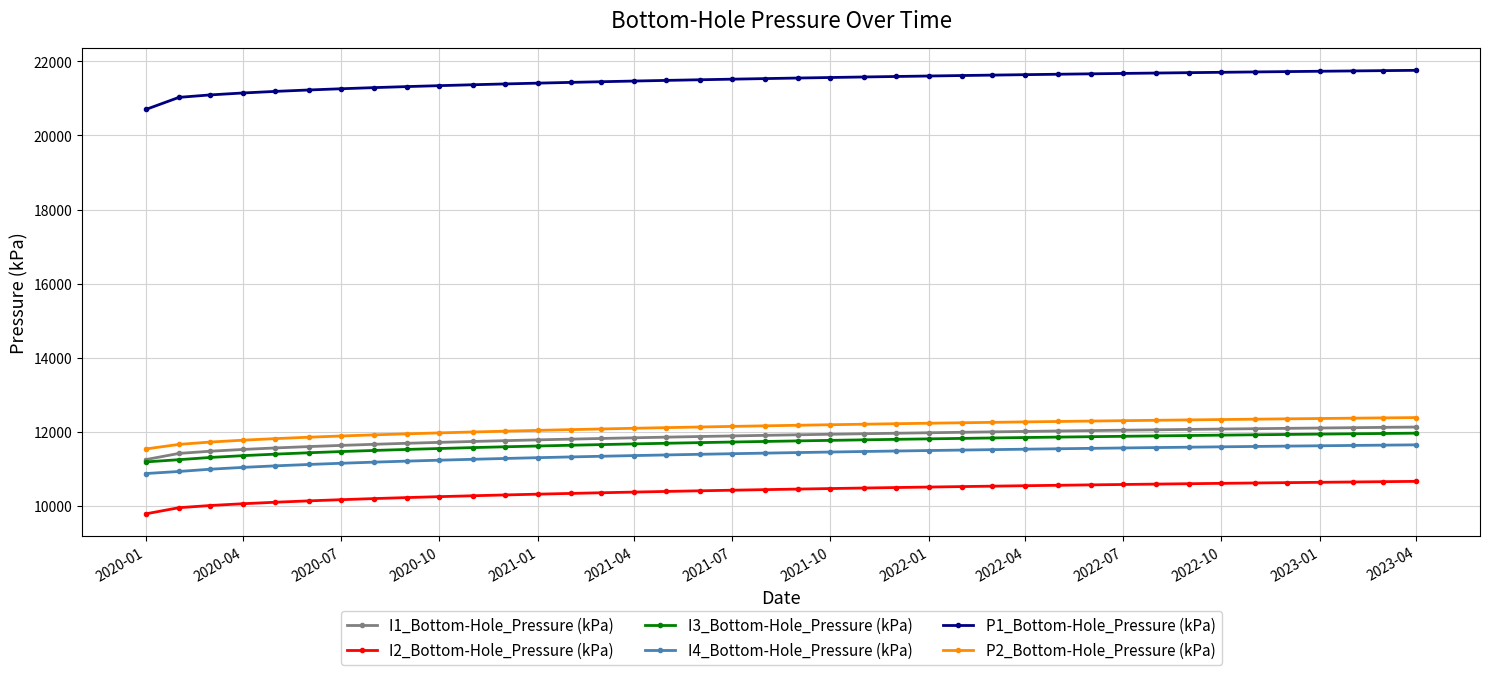

True or false: I4_Bottom-Hole_Pressure (kPa) and P2_Bottom-Hole_Pressure (kPa) cross at least once.

False